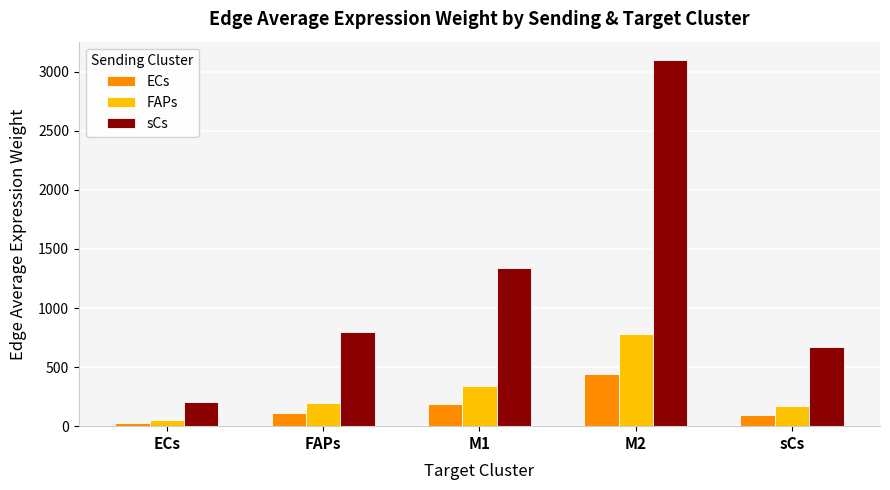

Which series has the largest range (max minus min)?

sCs